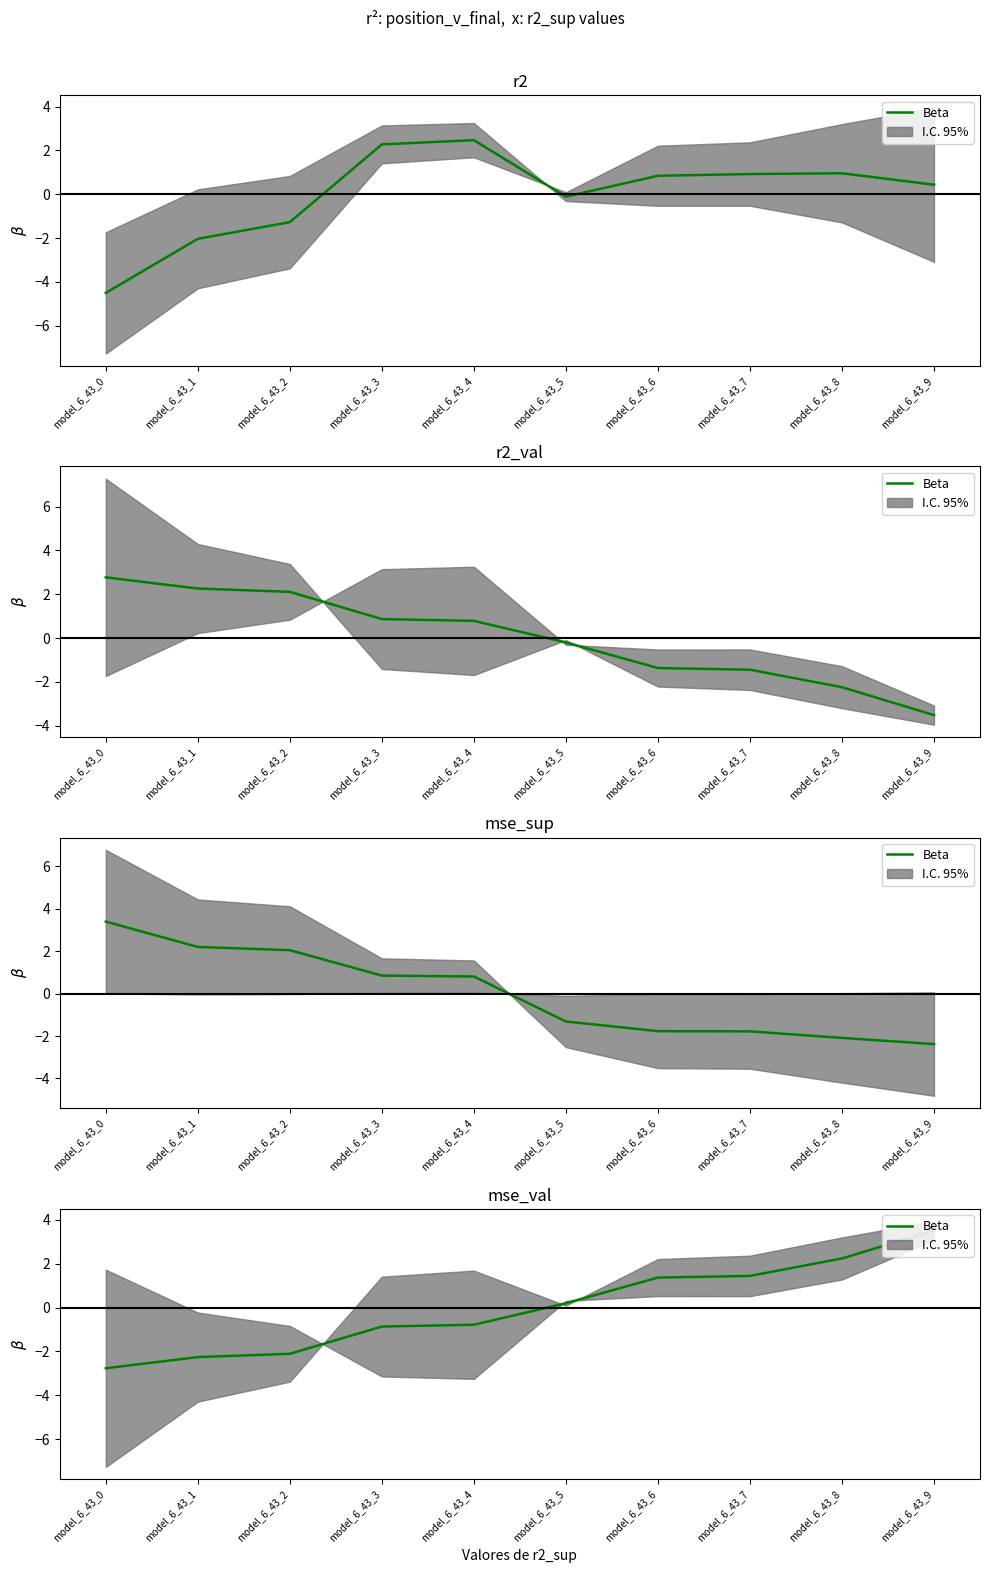

Is it true that the value at model_6_43_3 is -0.3?

False